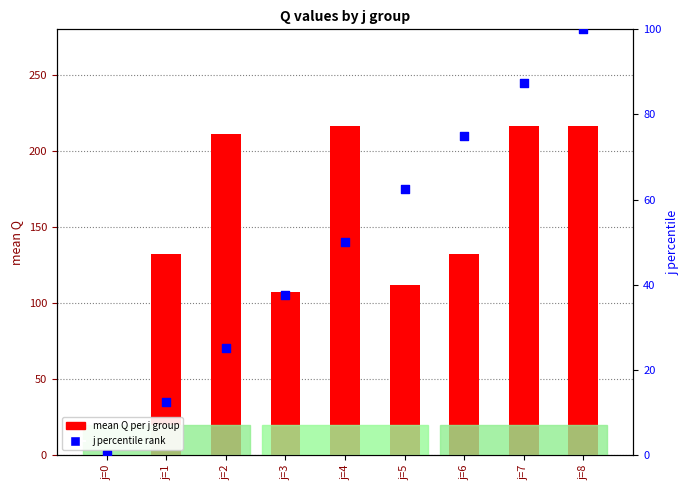

Which series reaches the minimum Y coordinate?

mean Q per j group